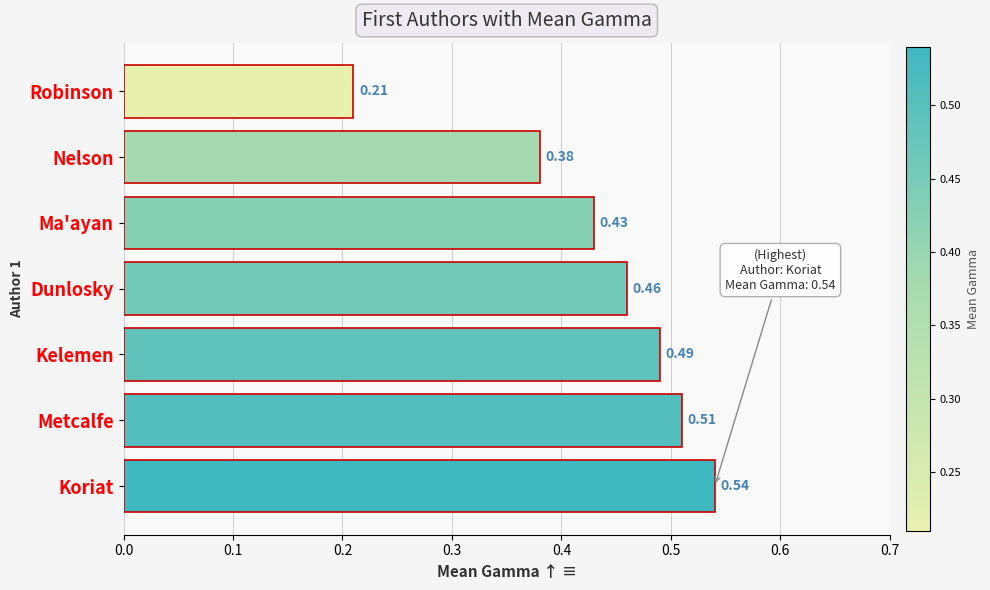

Between Kelemen and Robinson, which is larger?

Kelemen